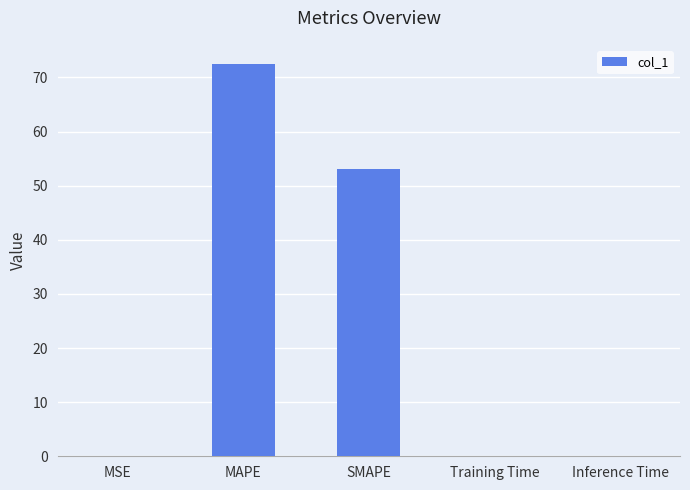

What is the maximum value shown in the chart?

72.4